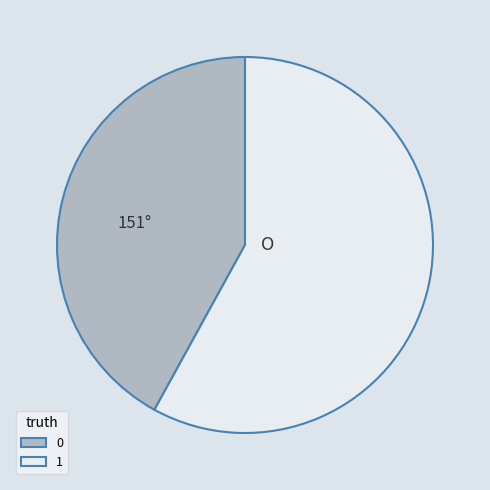

The 0 slice represents 55% of the pie. True or false?

False